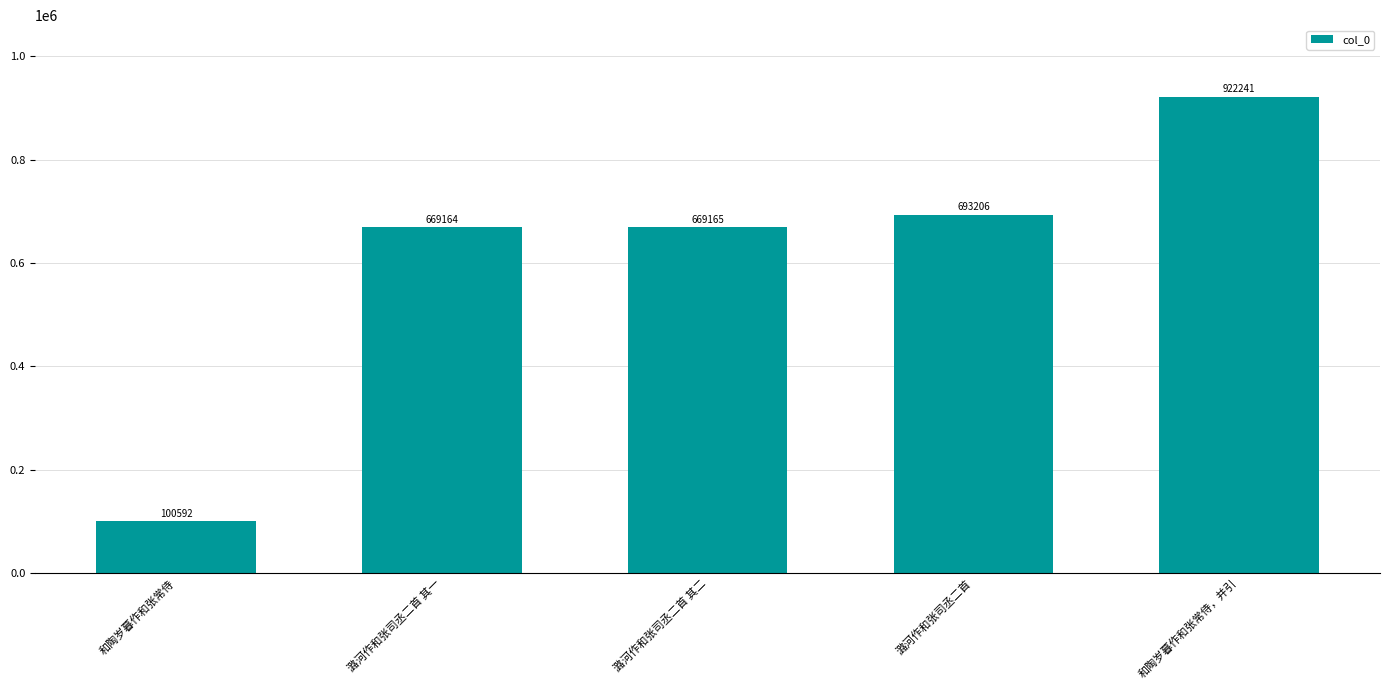

What is the label of the 2nd bar from the left?

潞河作和张司丞二首 其一